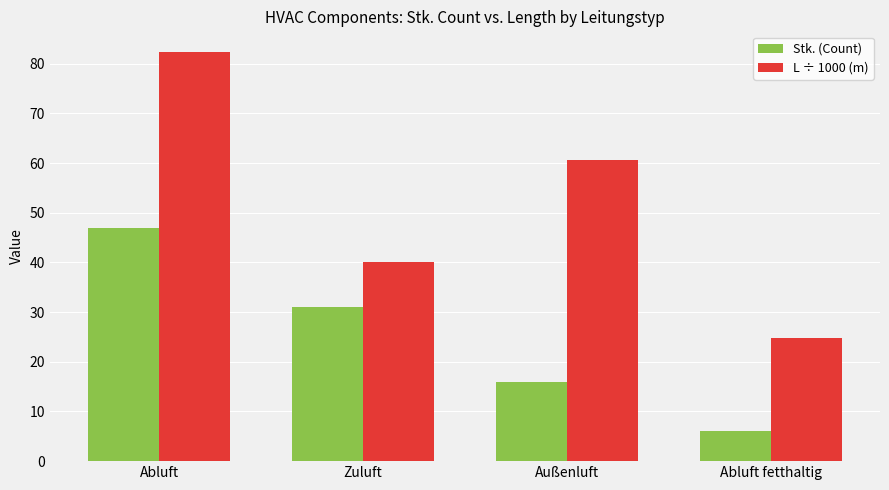

Which category has the highest value in the L ÷ 1000 (m) series?

Abluft